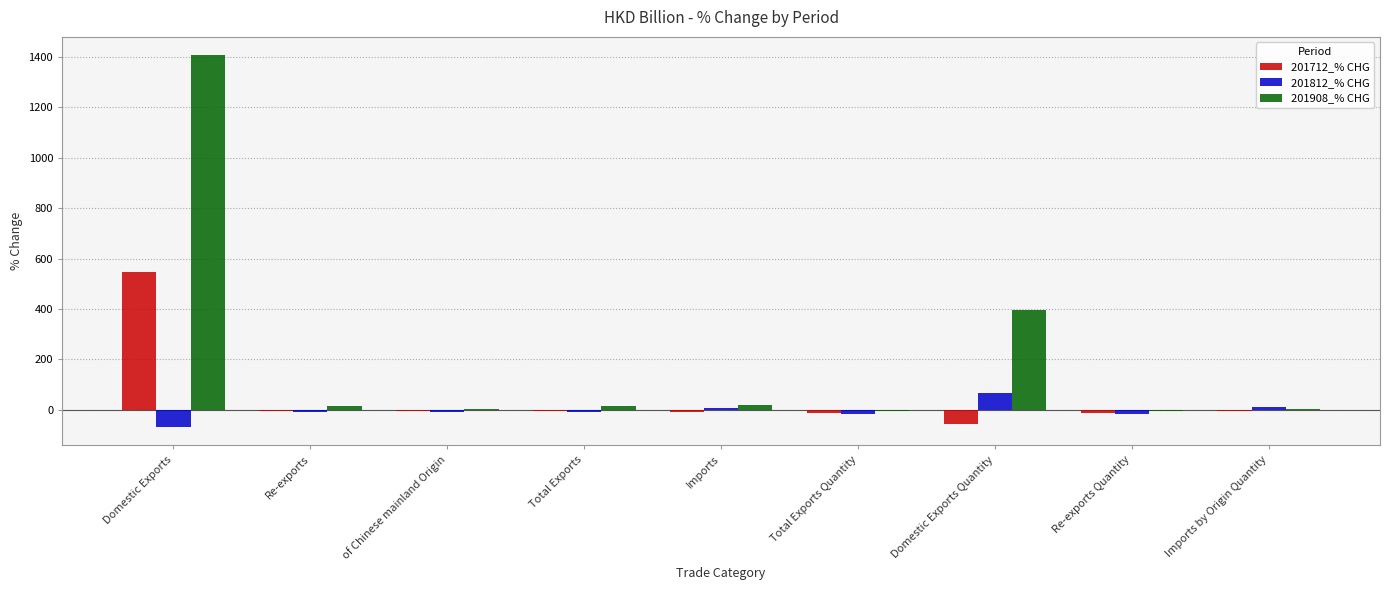

Which category has the highest value in the 201712_% CHG series?

Domestic Exports